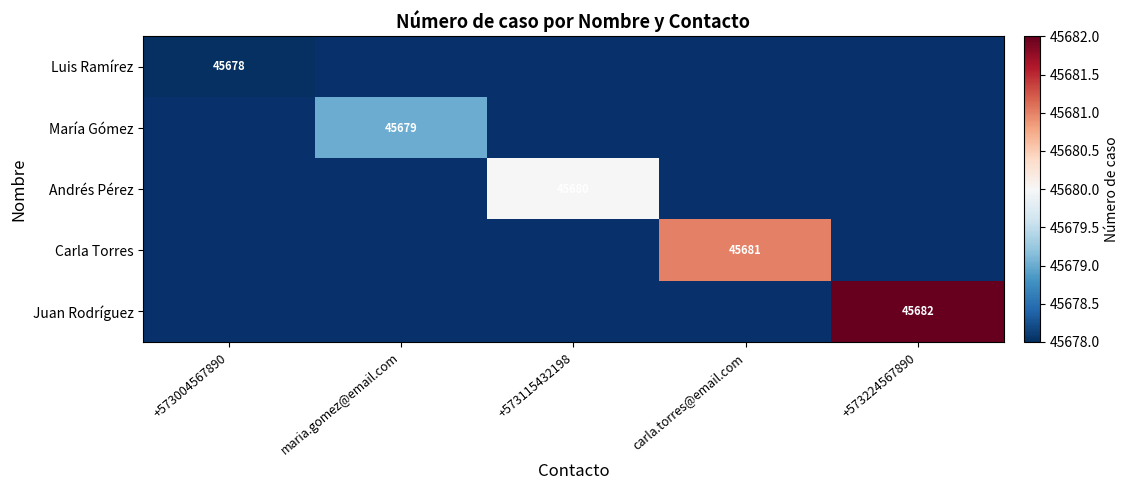

Is it true that Andrés Pérez equals 65049 at +573115432198?

False